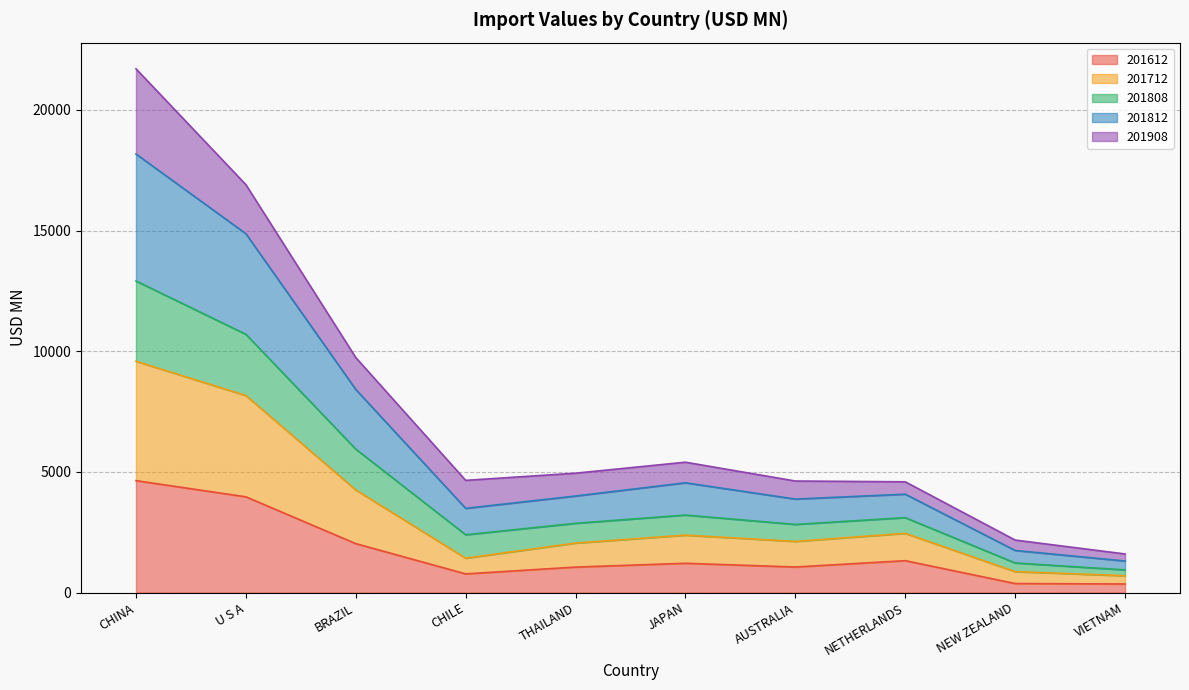

At which category is the sum across all series the highest?

CHINA